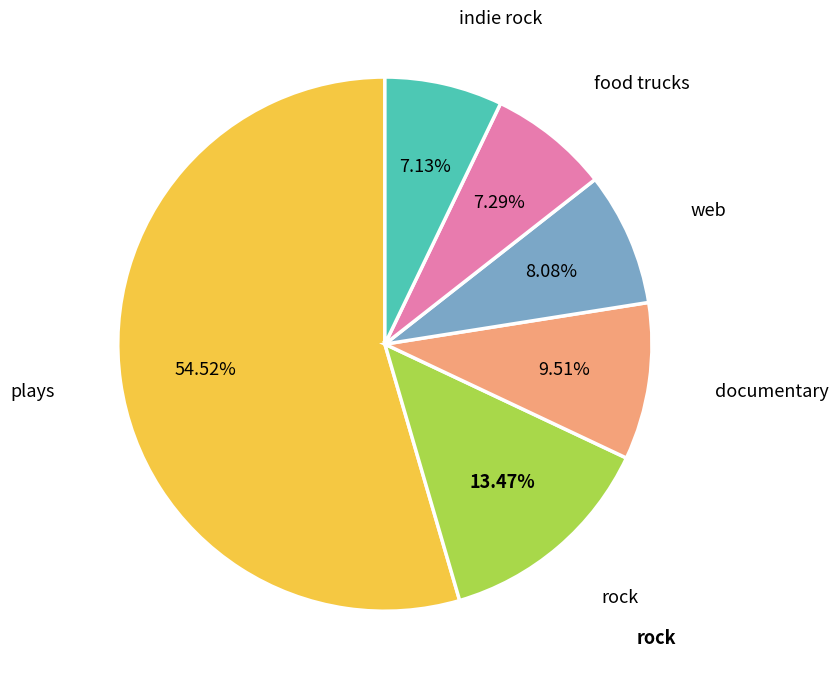

Is there any slice that represents more than half of the pie?

Yes